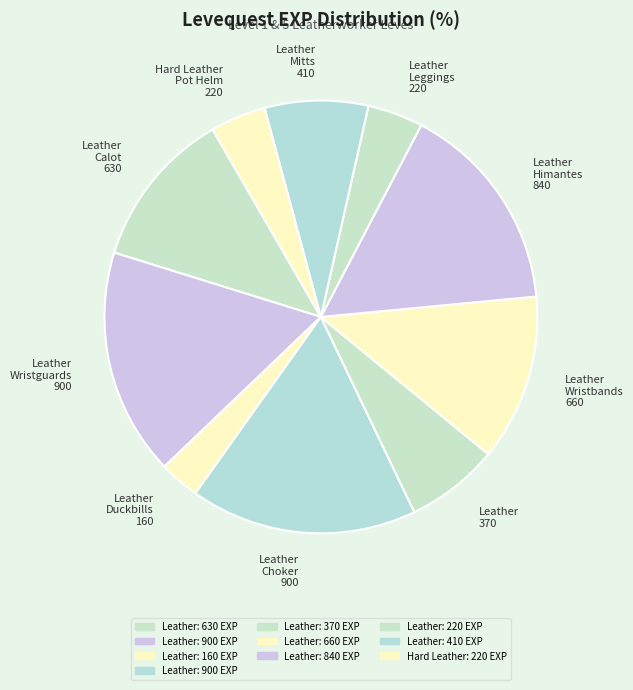

Does any single category account for the majority?

No